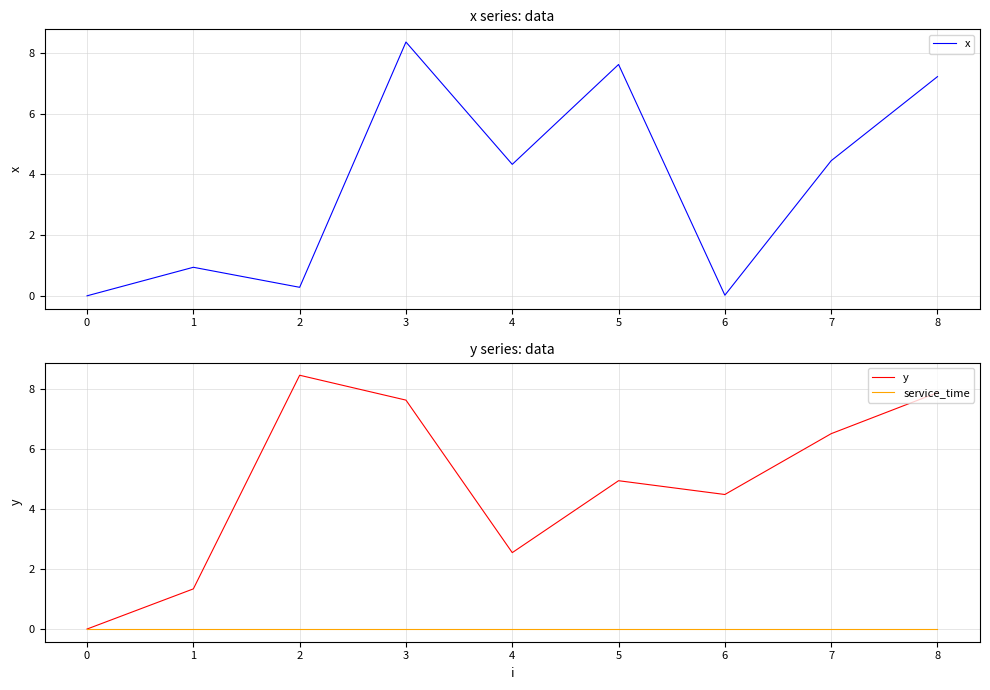

What is the sum of all x values?

33.2